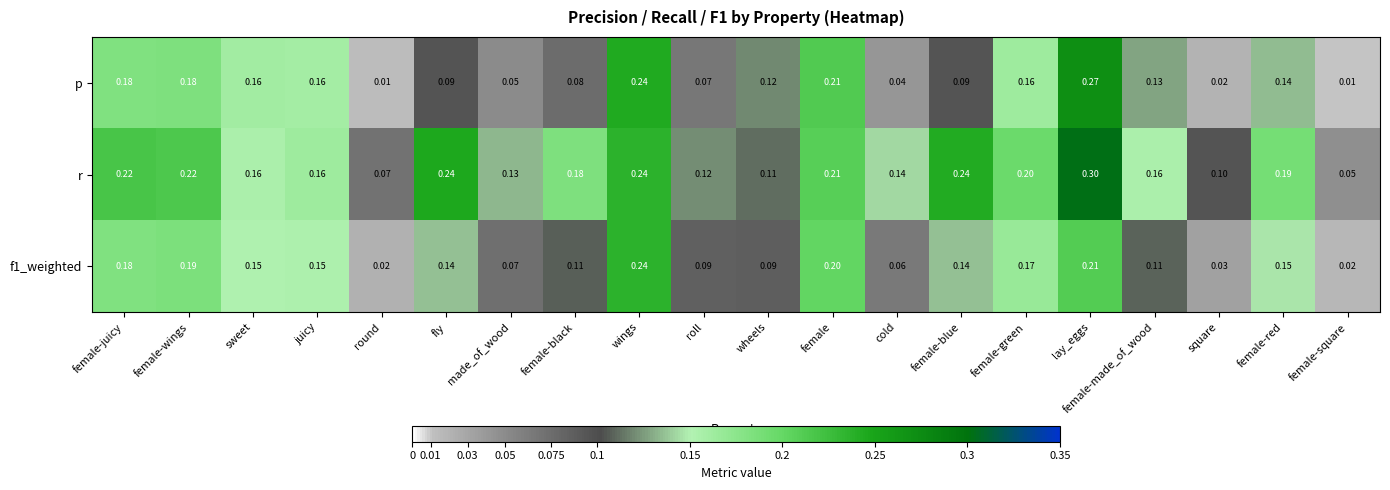

Which series changed the most between female-wings and female?

p